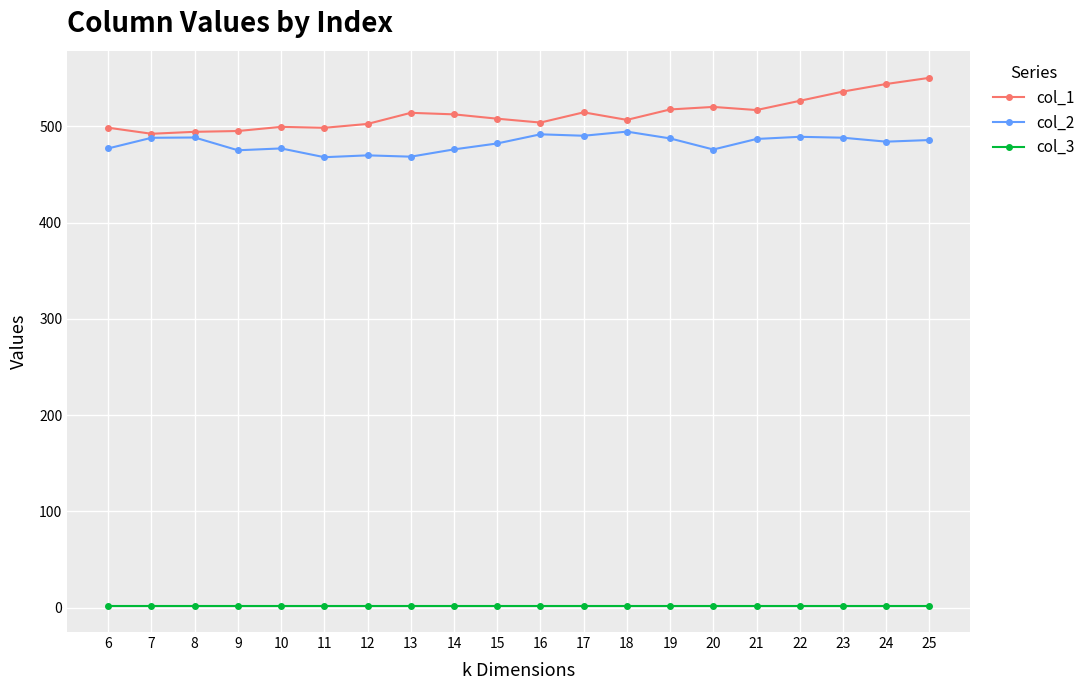

What is the approximate value of col_1 at 19?

517.5